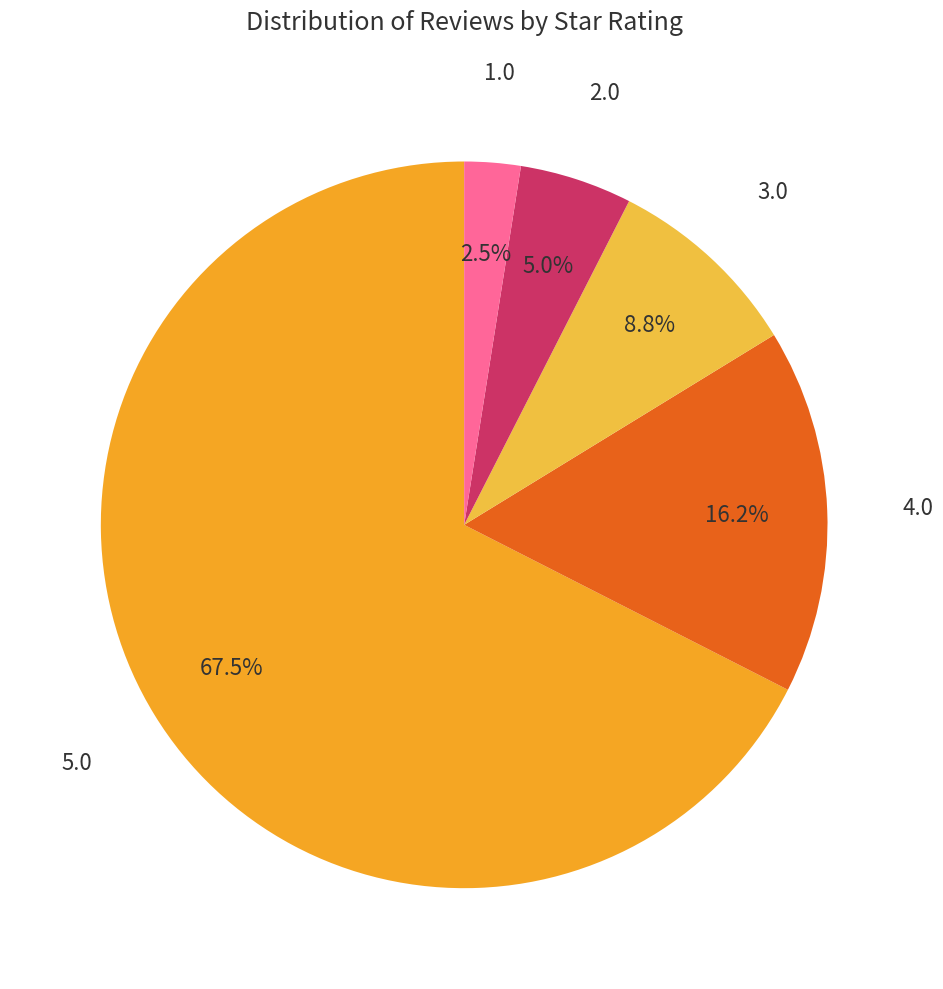

Is there any slice that represents more than half of the pie?

Yes